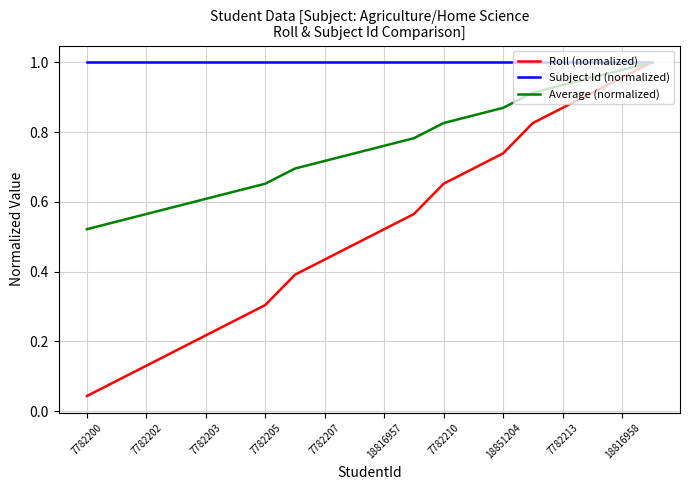

Which series has the largest range (max minus min)?

Roll (normalized)